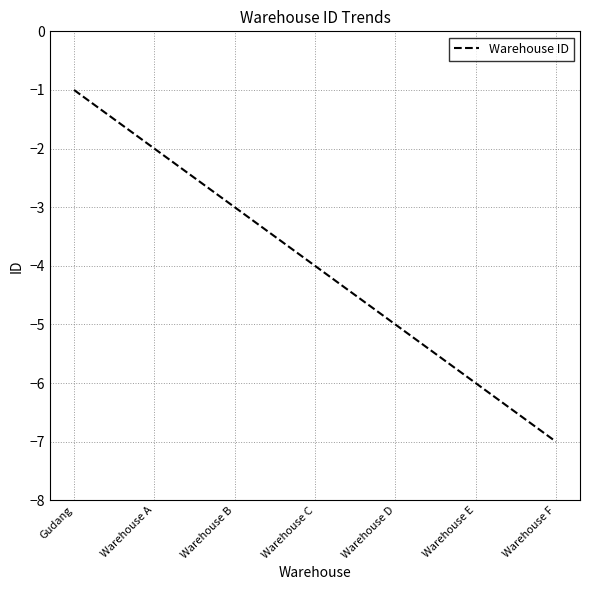

What position from the right is Warehouse A?

6